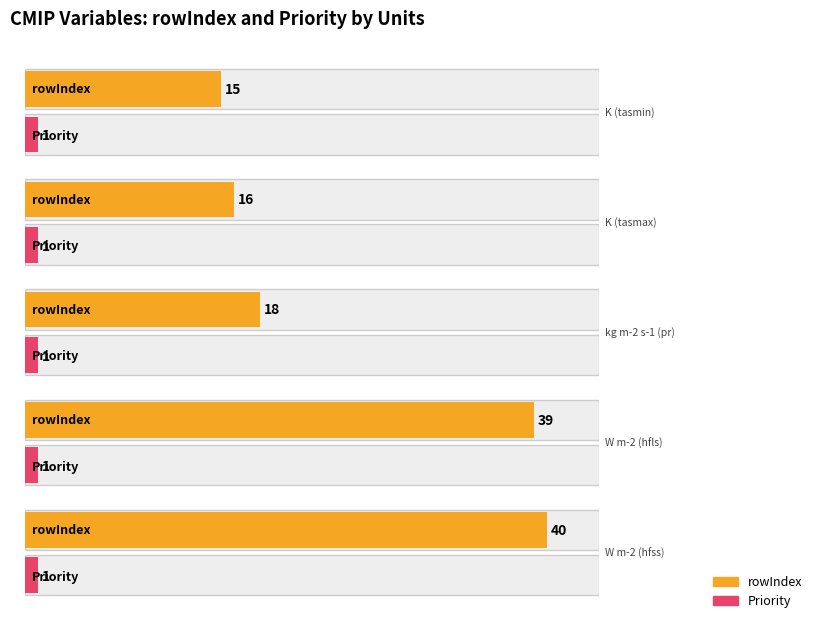

Reading right to left, extract all data points from this chart.

rowIndex: 40	39	18	16	15
Priority: 1	1	1	1	1